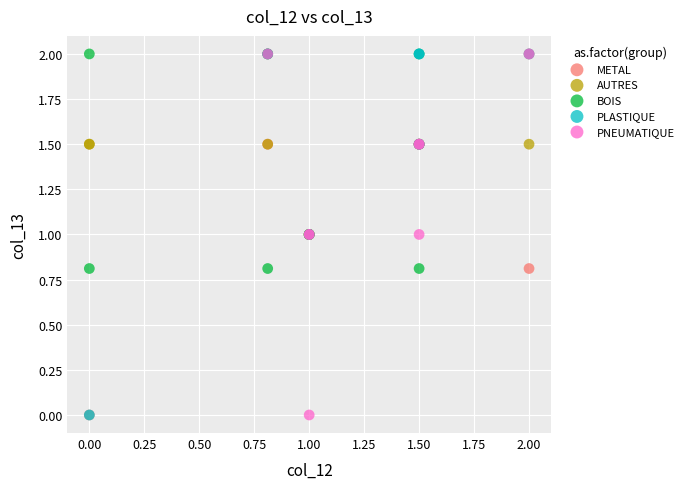

What are all the series names shown in the legend?

METAL, AUTRES, BOIS, PLASTIQUE, PNEUMATIQUE